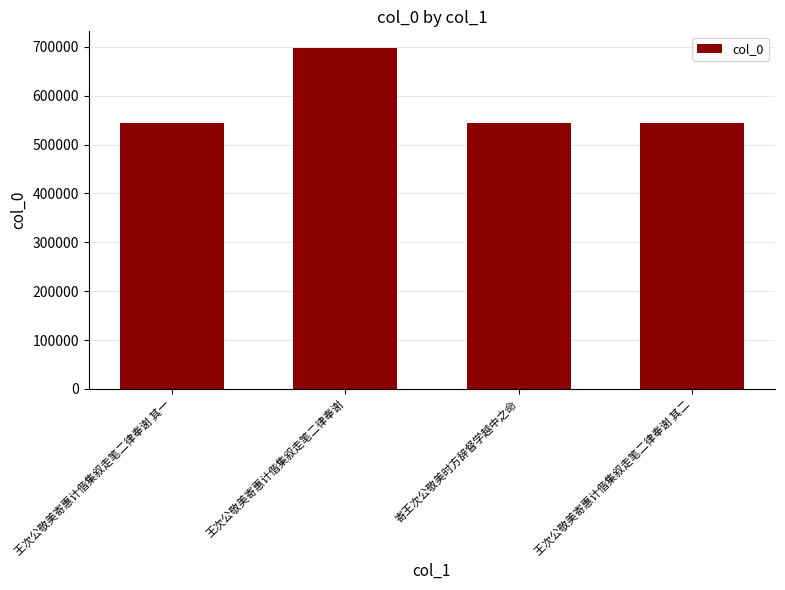

At which label does the data first exceed 544941?

王次公敬美寄惠计偕集叙走笔二律奉谢